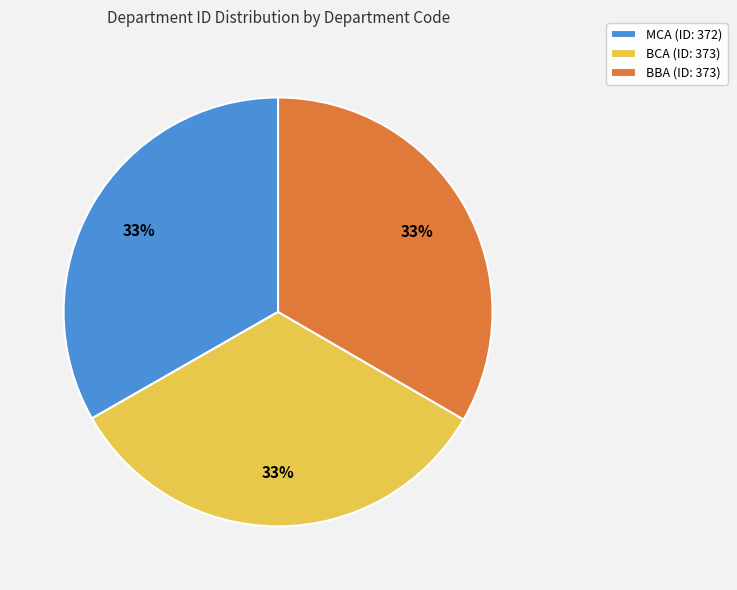

What is the ratio of the value at BBA (ID: 373) to the value at MCA (ID: 372)?

1.0